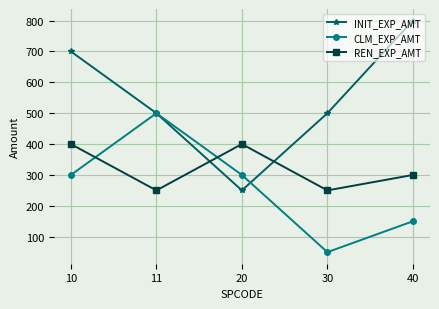

How many times do REN_EXP_AMT and INIT_EXP_AMT cross each other?

2